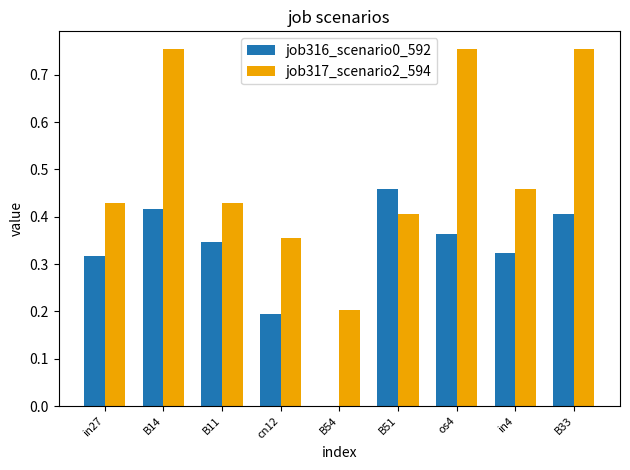

What is the total value across all series at os4?

1.1